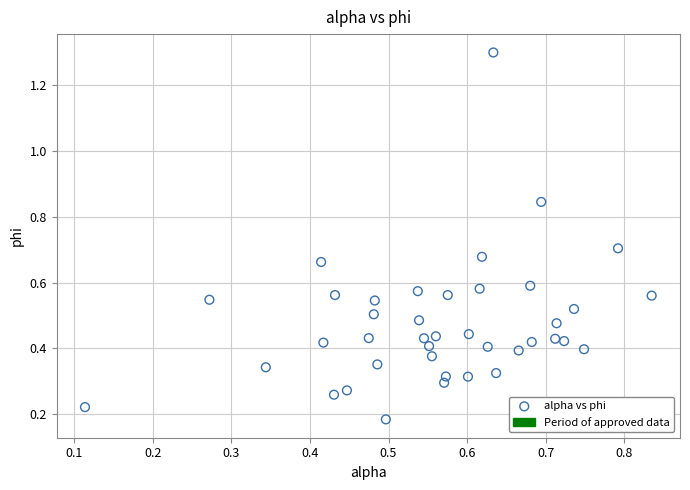

What is the range of Y values (max minus min)?

1.1